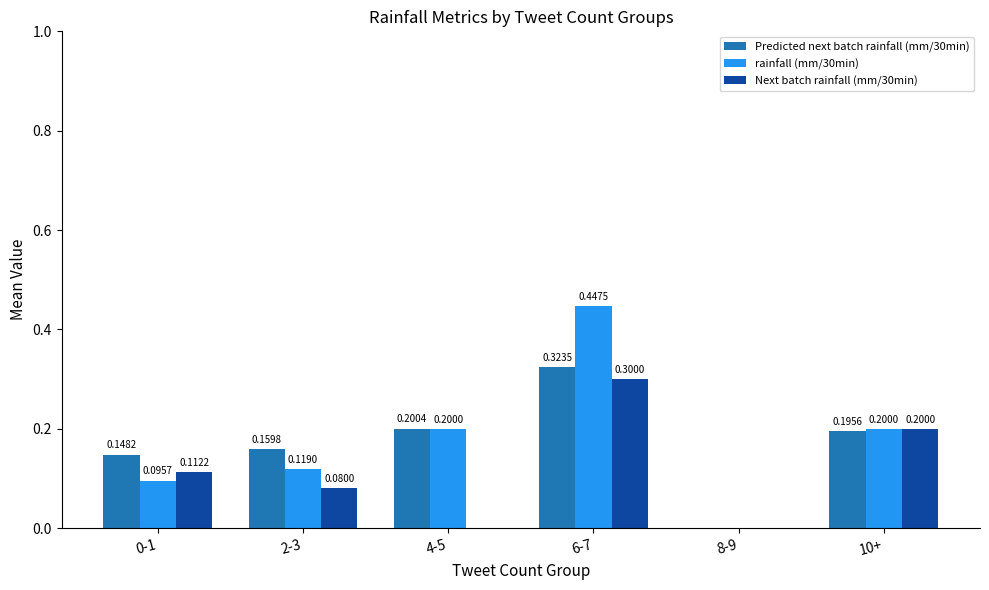

The Next batch rainfall (mm/30min) series shows 0.0 at 0-1. True or false?

False